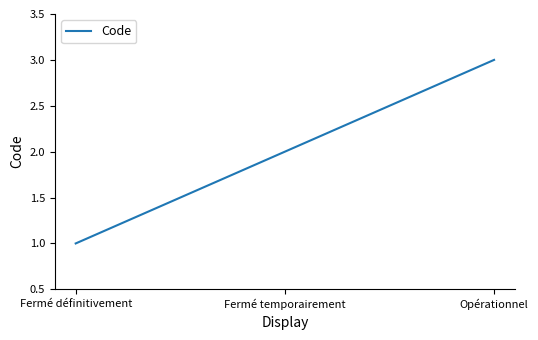

Where is the data nearest to the value 2?

Fermé temporairement